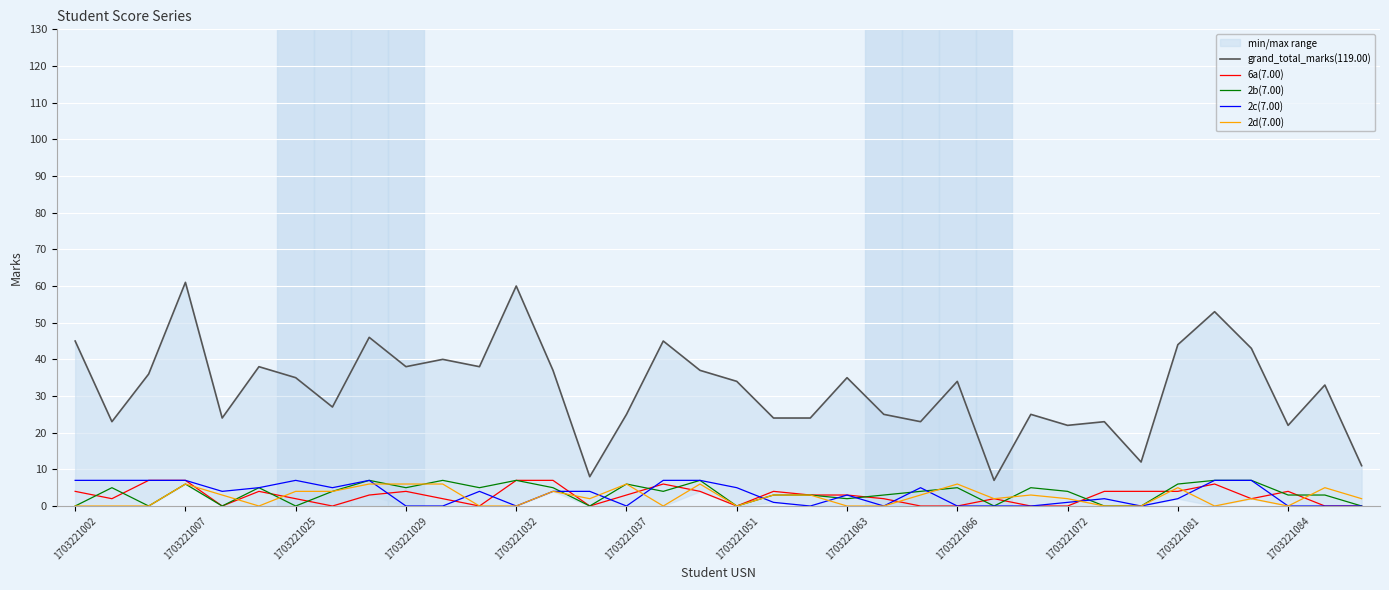

At how many categories does at least one series exceed 20?

32